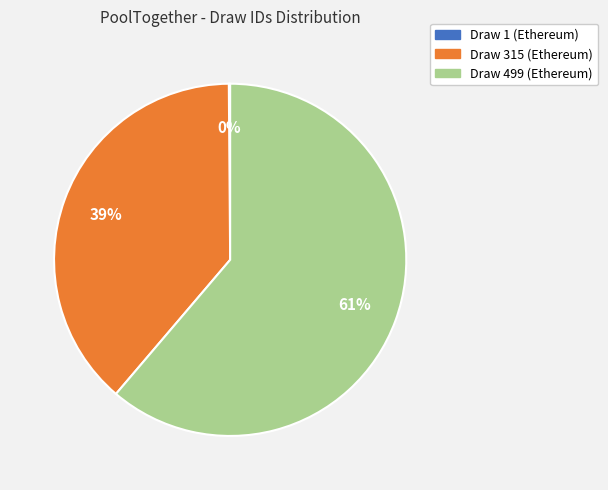

Combined, do Draw 499 (Ethereum) and Draw 315 (Ethereum) account for over 50%?

Yes